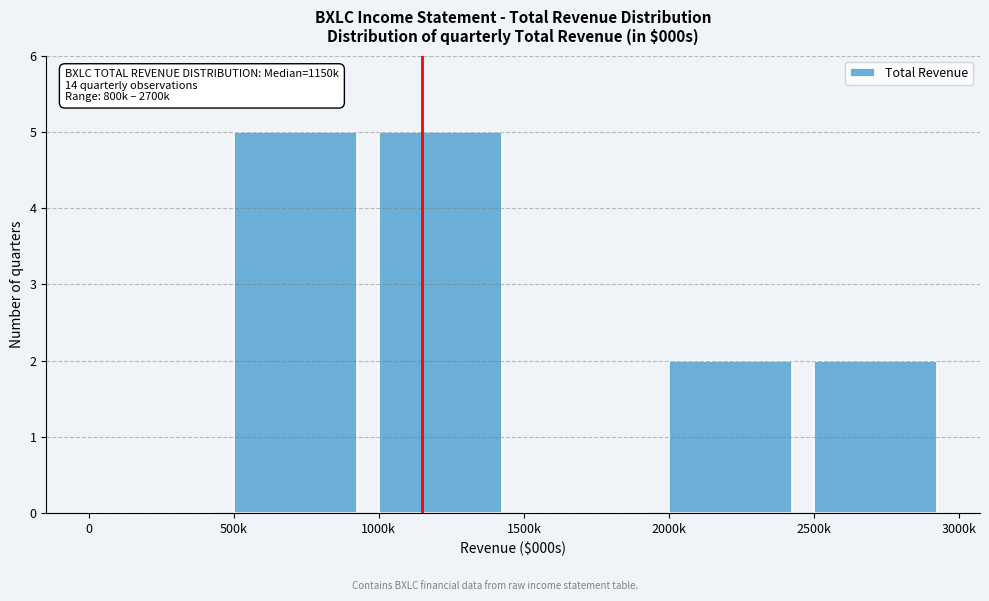

Reading left to right, what are all the values shown in this chart?

0=0	500k=5	1000k=5	1500k=0	2000k=2	2500k=2